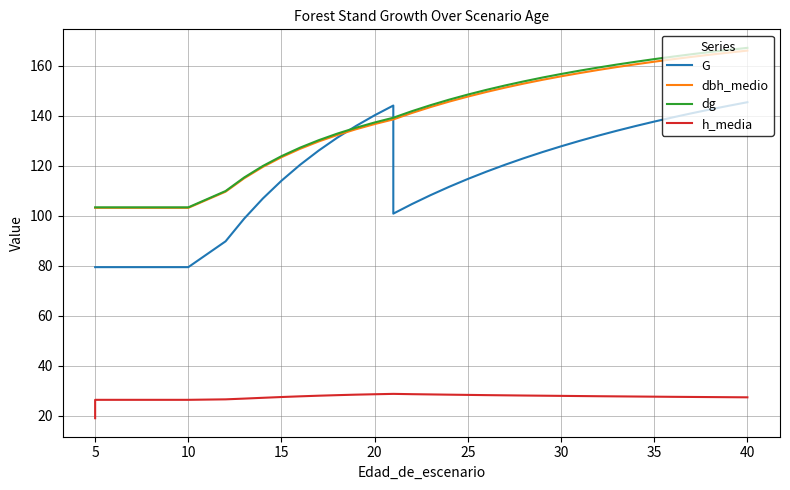

The G series shows 36.0 at 17. True or false?

False